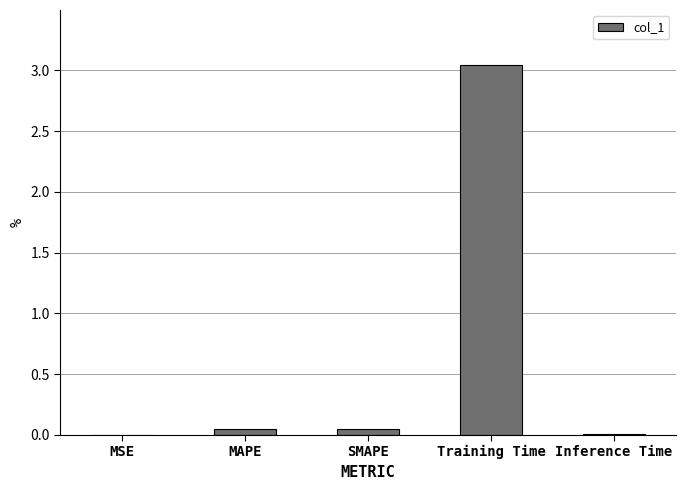

Between Training Time and SMAPE, which is larger?

Training Time